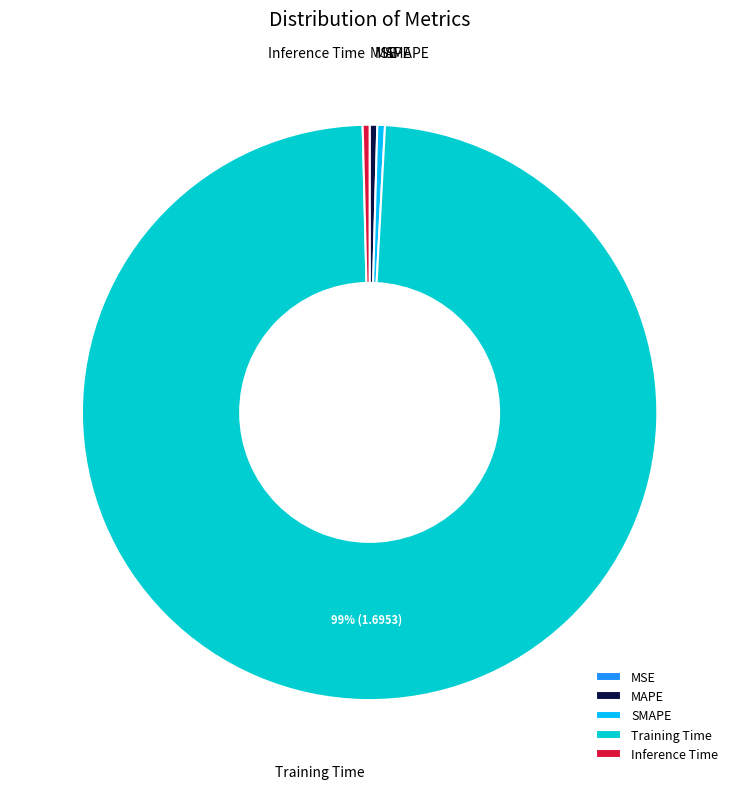

To the nearest percent, what is the average slice percentage?

20%